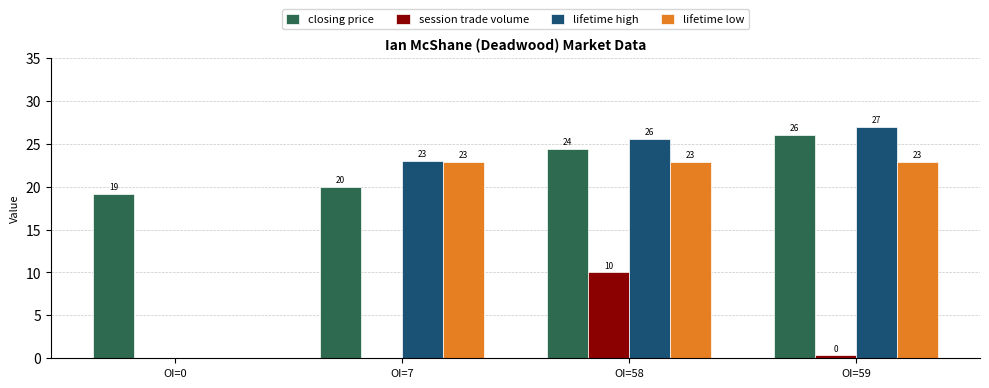

Read the lifetime low value at OI=59.

22.9